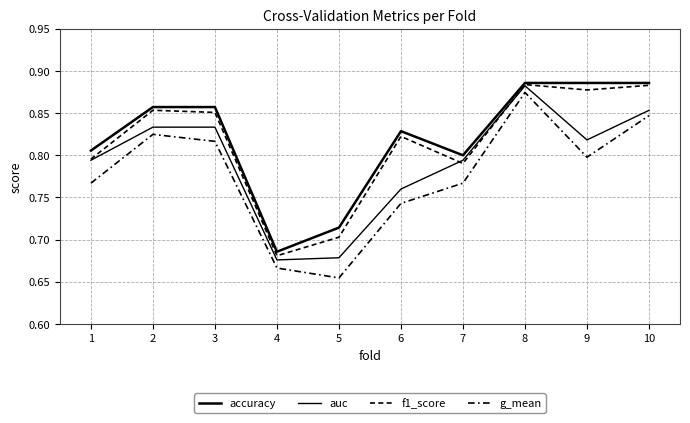

What is the lowest value of the f1_score series?

0.7